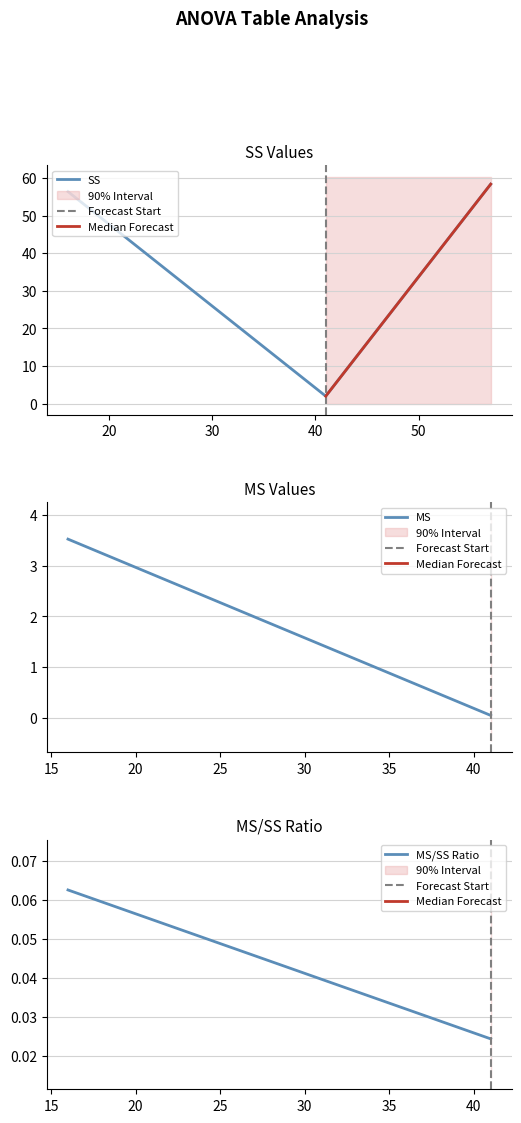

How many values are below 41?

1